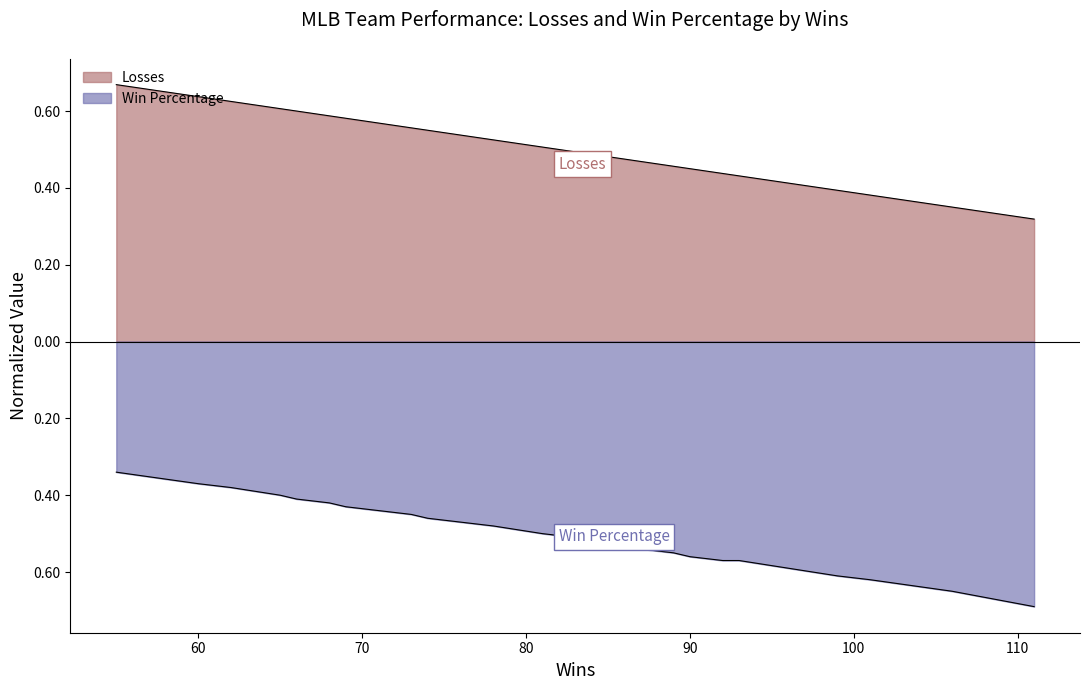

Reading left to right, extract all data points from this chart.

Losses: 55=0.7	60=0.6	62=0.6	62=0.6	65=0.6	66=0.6	68=0.6	68=0.6	69=0.6	73=0.6	74=0.6	78=0.5	78=0.5	81=0.5	81=0.5	83=0.5	86=0.5	86=0.5	87=0.5	89=0.5	90=0.5	92=0.4	92=0.4	93=0.4	99=0.4	101=0.4	101=0.4	106=0.3	111=0.3
Win Percentage: 55=-0.3	60=-0.4	62=-0.4	62=-0.4	65=-0.4	66=-0.4	68=-0.4	68=-0.4	69=-0.4	73=-0.5	74=-0.5	78=-0.5	78=-0.5	81=-0.5	81=-0.5	83=-0.5	86=-0.5	86=-0.5	87=-0.5	89=-0.6	90=-0.6	92=-0.6	92=-0.6	93=-0.6	99=-0.6	101=-0.6	101=-0.6	106=-0.7	111=-0.7